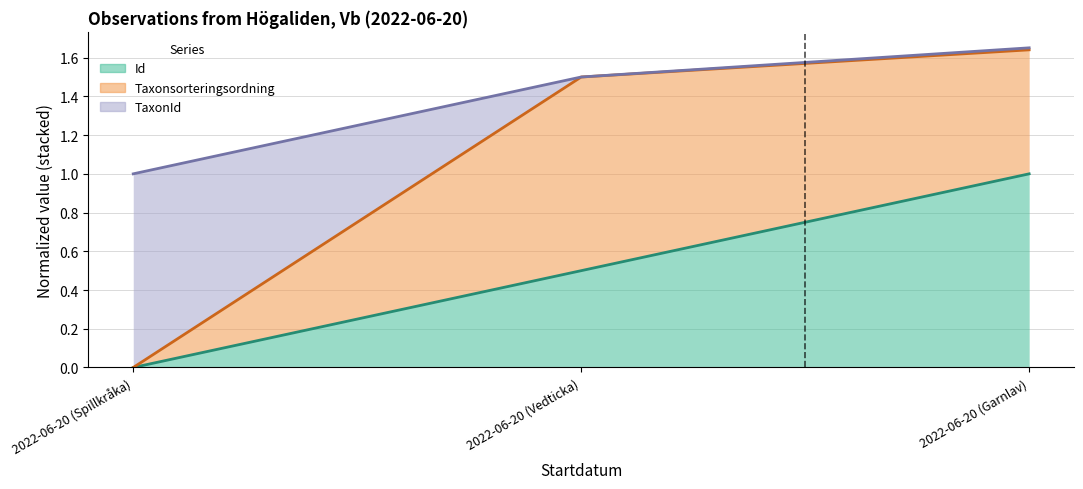

What position from the left is 2022-06-20 (Garnlav)?

3